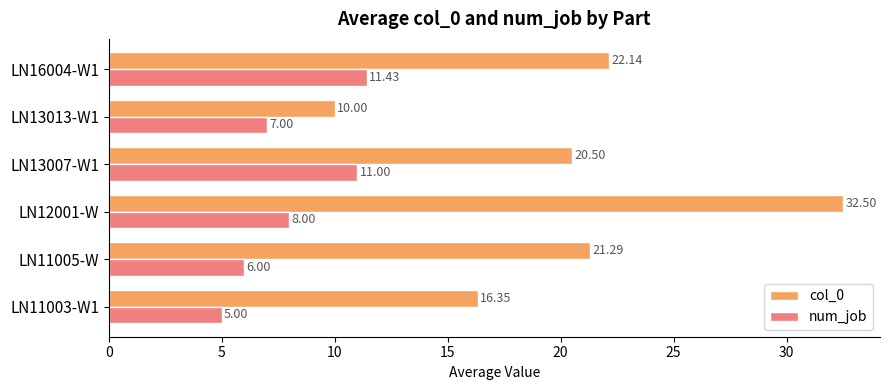

Which label corresponds to the largest value in the chart?

LN12001-W